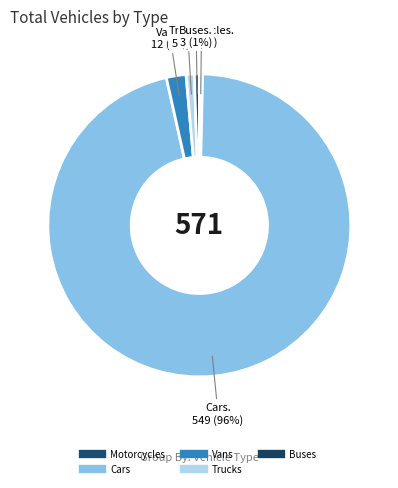

Which category accounts for the majority?

Cars